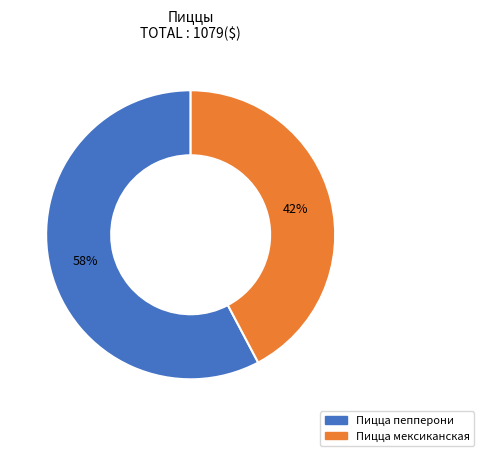

Which category has the biggest portion of the pie?

Пицца пепперони